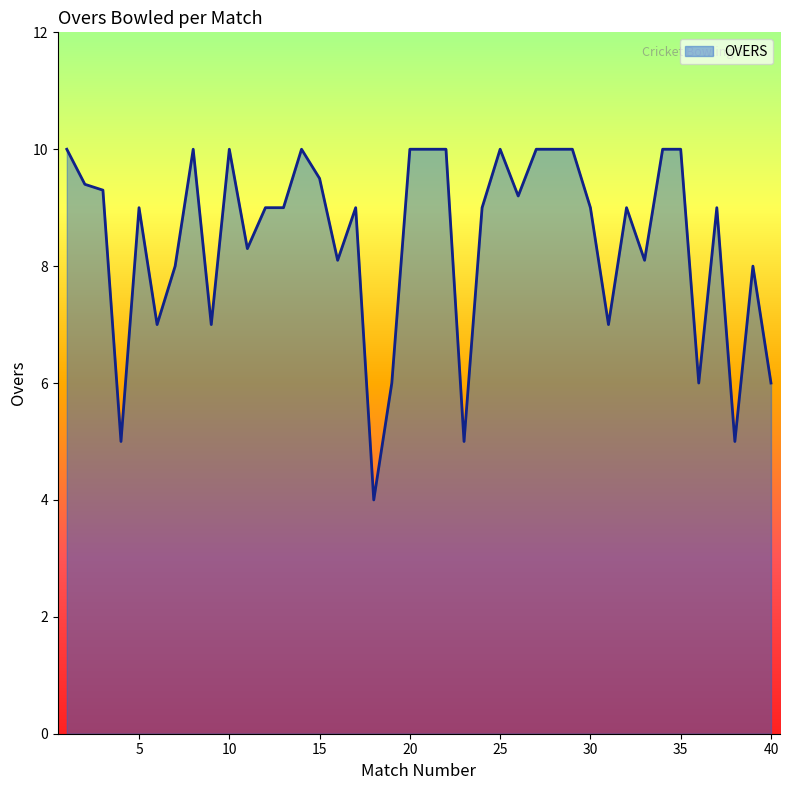

What is the difference between the maximum and minimum values?

6.0